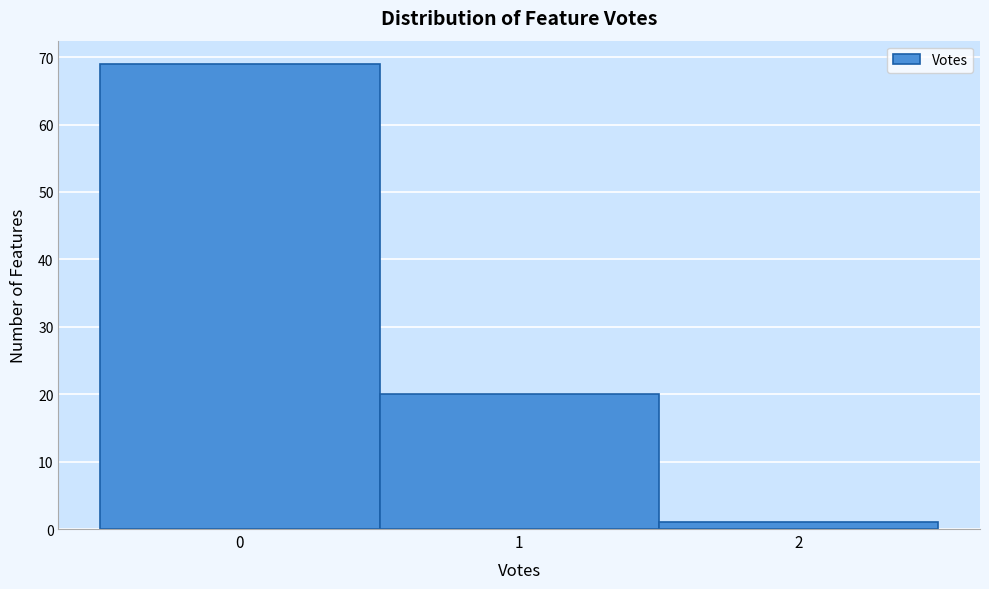

Reading left to right, list every bar in this chart as the range it spans on the x-axis followed by its height. The values are not printed on the chart, so give them approximately, as read against the axis.

-0.5 to 0.5: 69
0.5 to 1.5: 20
1.5 to 2.5: 1